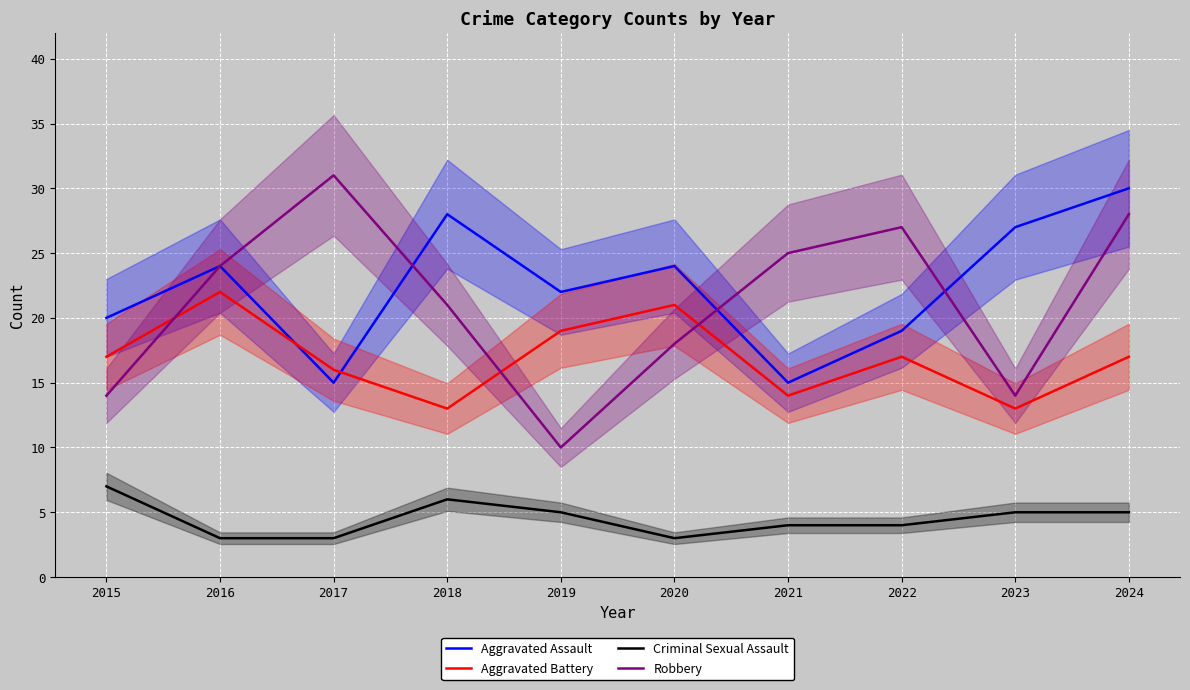

What value does the Criminal Sexual Assault series have at 2024?

5